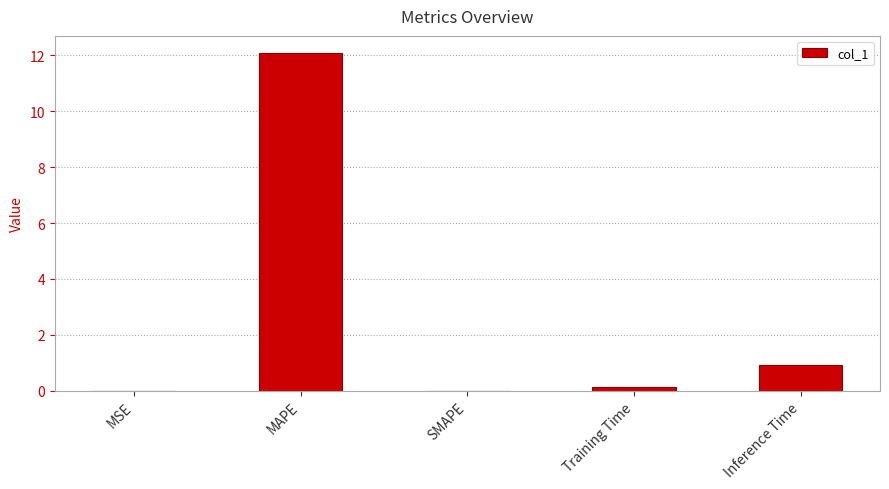

What is the greatest value displayed?

12.1